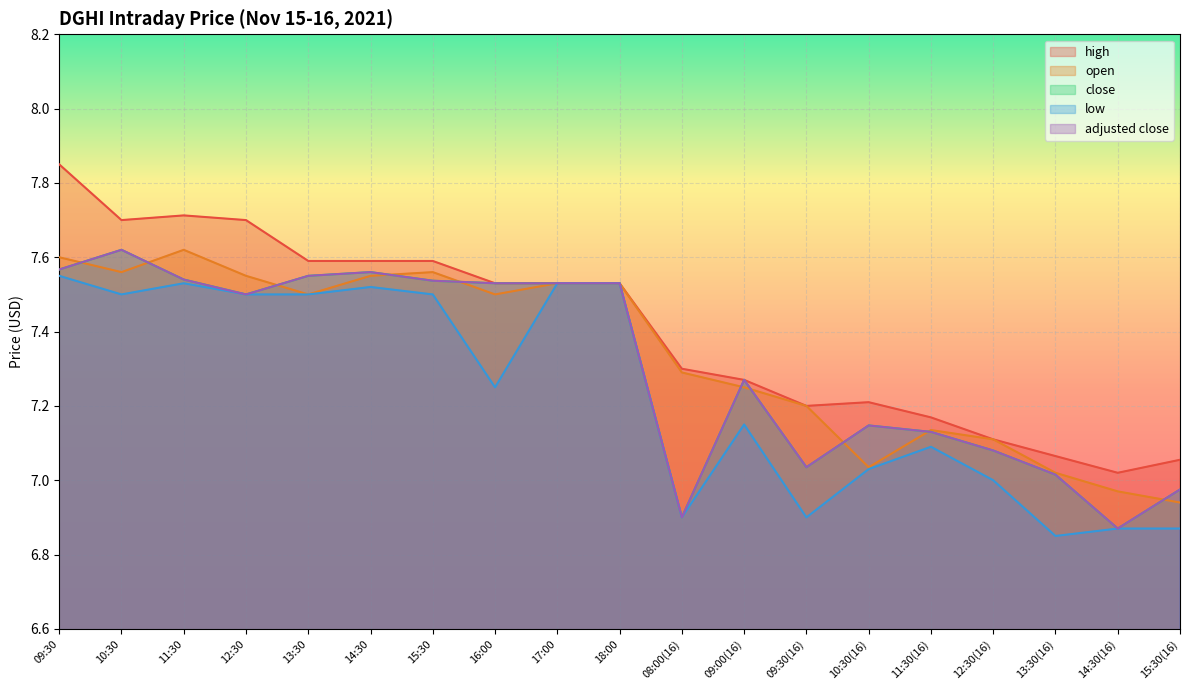

How many series are shown in this chart?

5